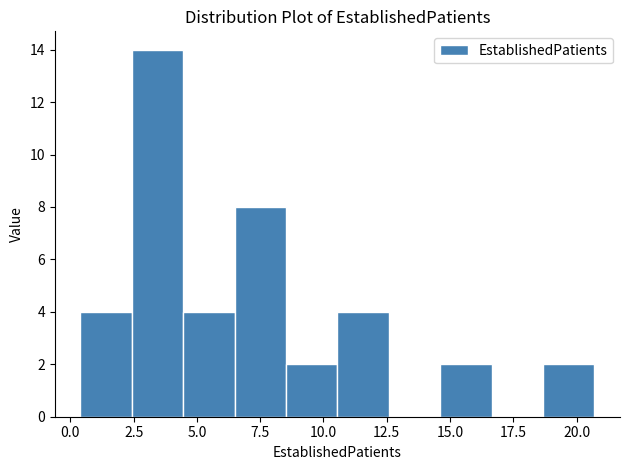

Reading left to right, list every bar in this chart as the range it spans on the x-axis followed by its height. Neither the bar edges nor the heights are printed on the chart, so give them approximately, as read against the axes.

0.5 to 2.5: 4
2.5 to 4.5: 14
4.5 to 6.5: 4
6.5 to 8.5: 8
8.5 to 10.5: 2
10.5 to 12.5: 4
12.5 to 14.5: 0
14.5 to 16.5: 2
16.5 to 18.5: 0
18.5 to 20.5: 2